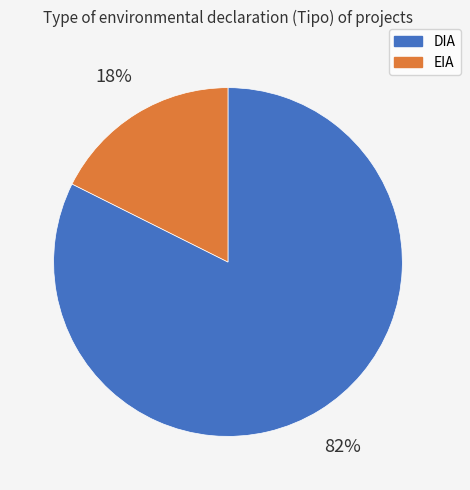

To the nearest percent, what percentage of the pie is EIA?

18%